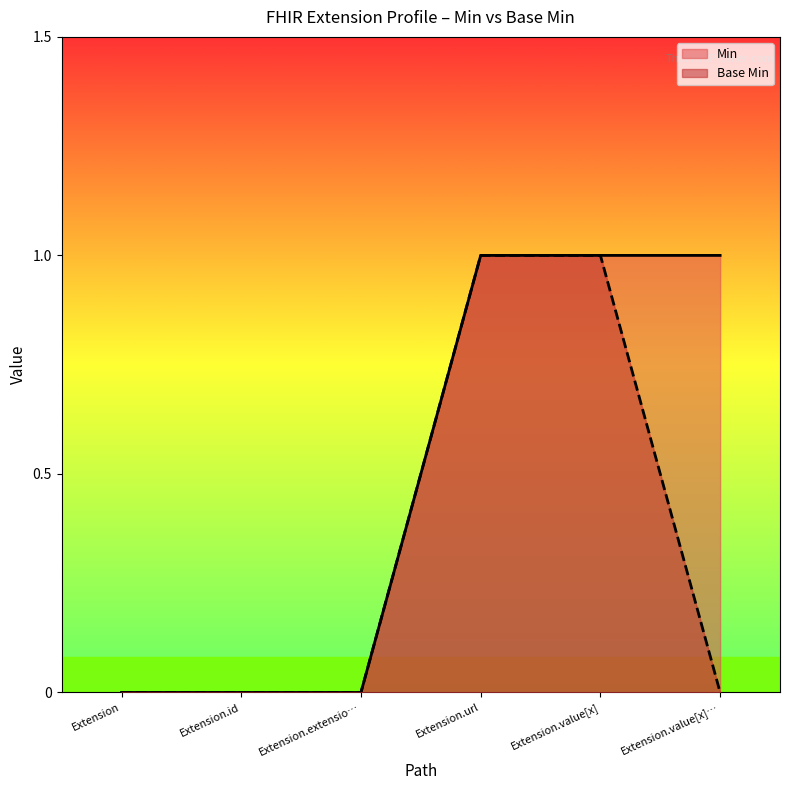

At how many categories does at least one series exceed 0?

3